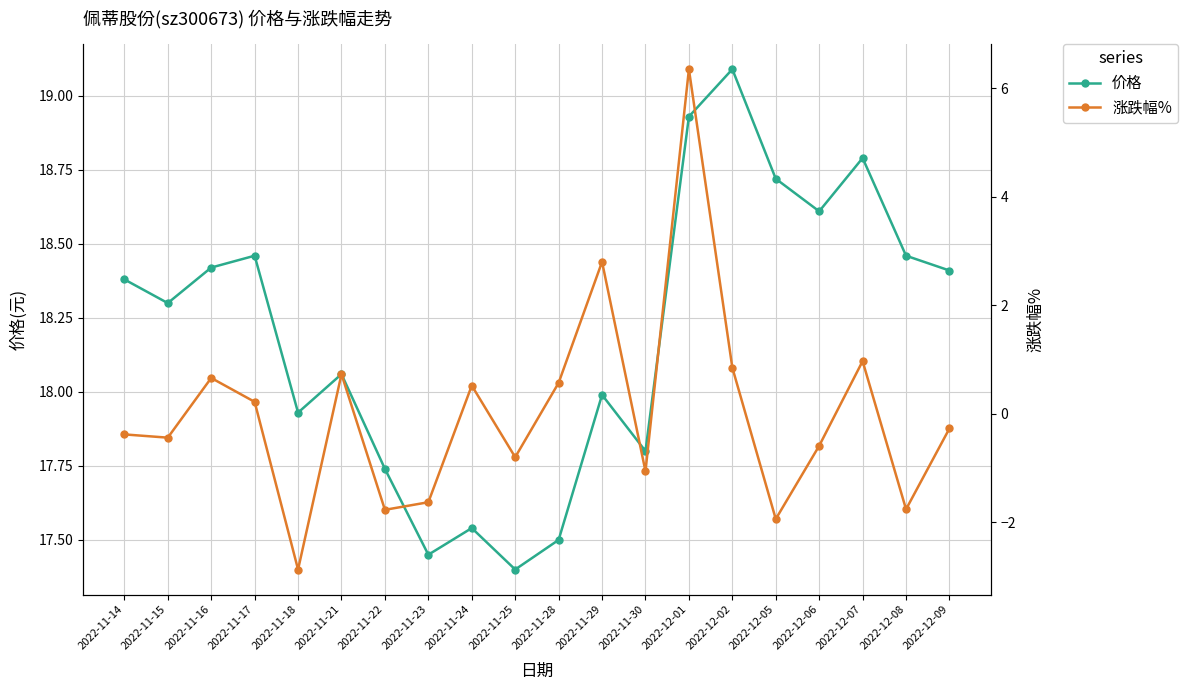

In 价格, how many points are higher than both neighbors (excluding endpoints)?

6